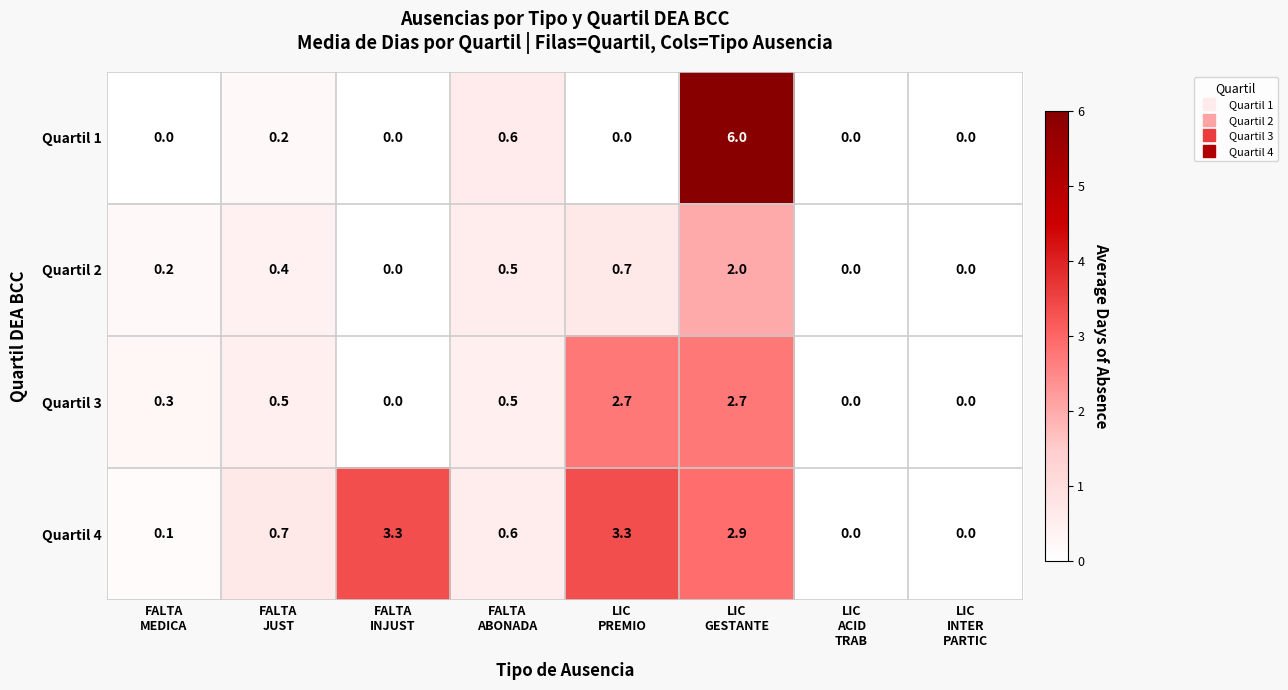

At which category is the sum across all series the highest?

LIC
GESTANTE